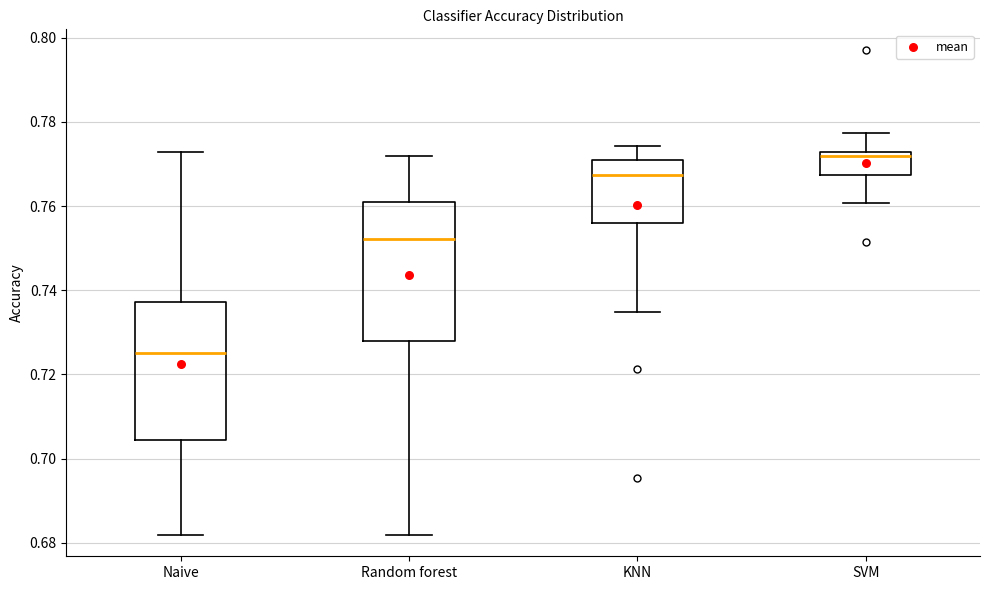

Where does the median line of the box for KNN sit on the y-axis? The values are not printed on the chart, so give them approximately, as read against the axis.

0.768